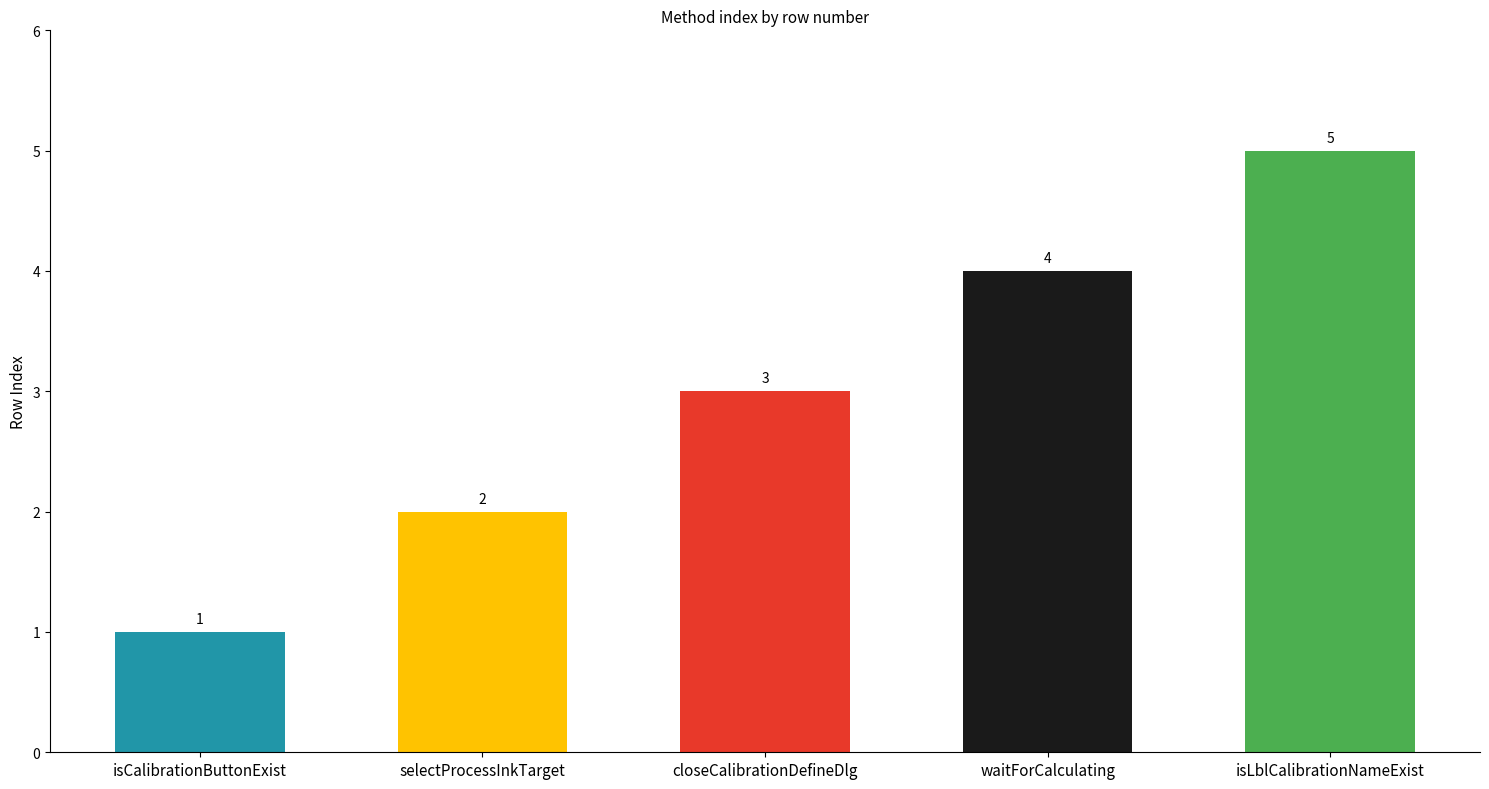

What is the average value?

3